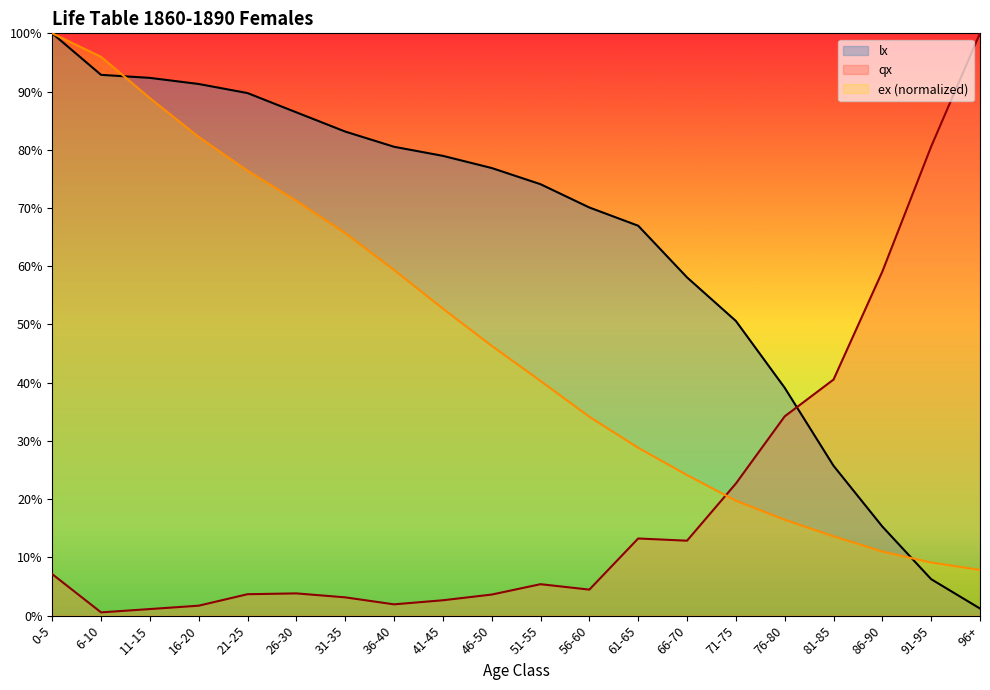

At 16-20, list the series in order from smallest to largest.

qx, ex (normalized), lx